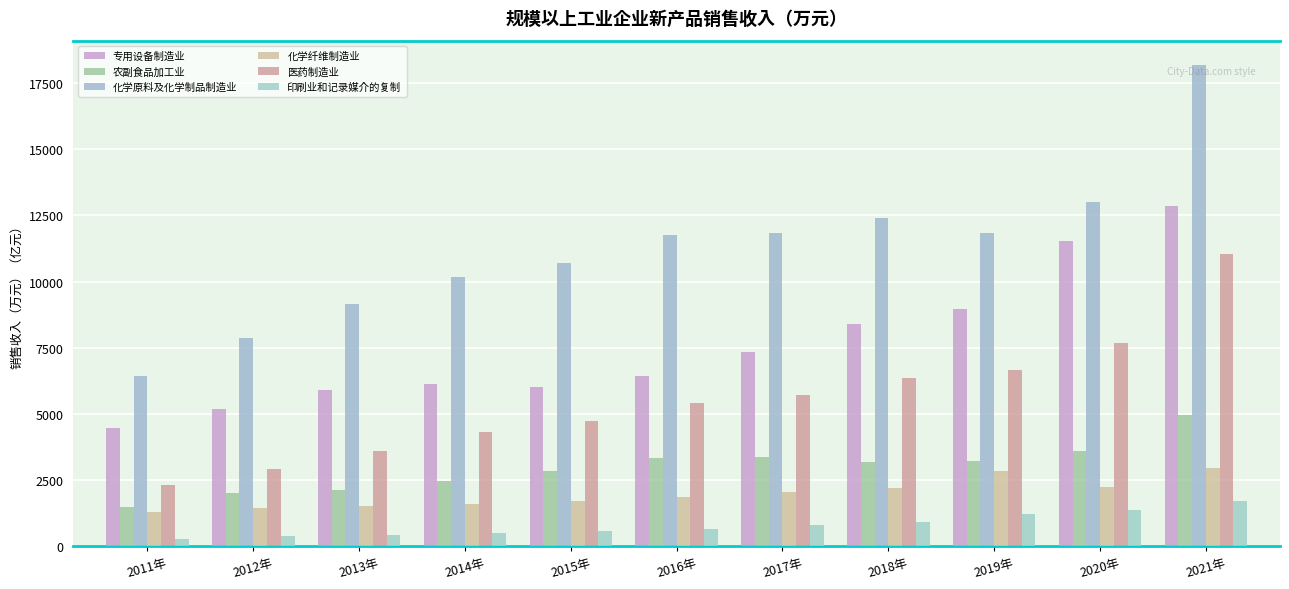

Are the bars horizontal?

No